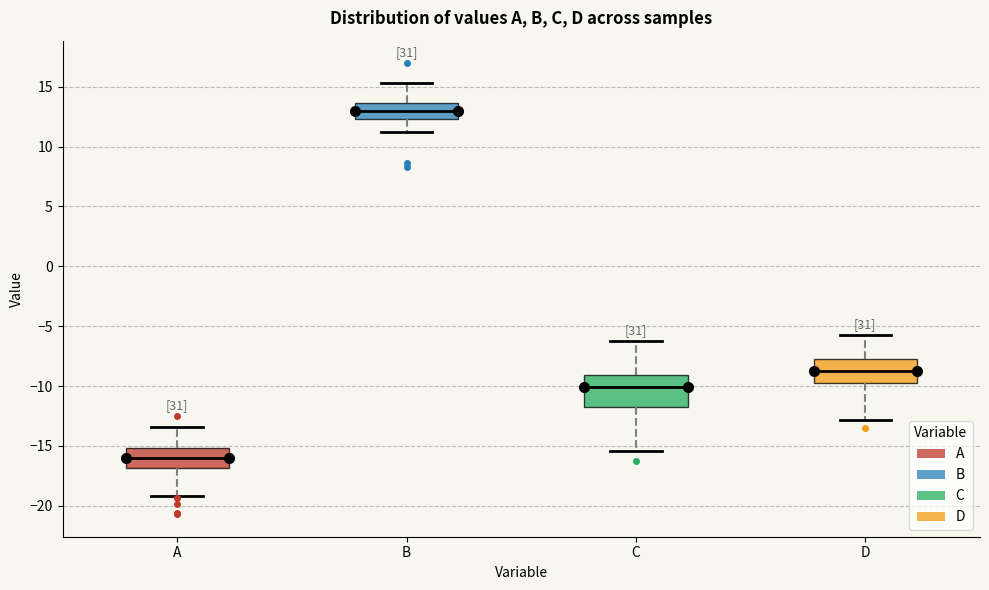

Which box's median line is the highest?

B